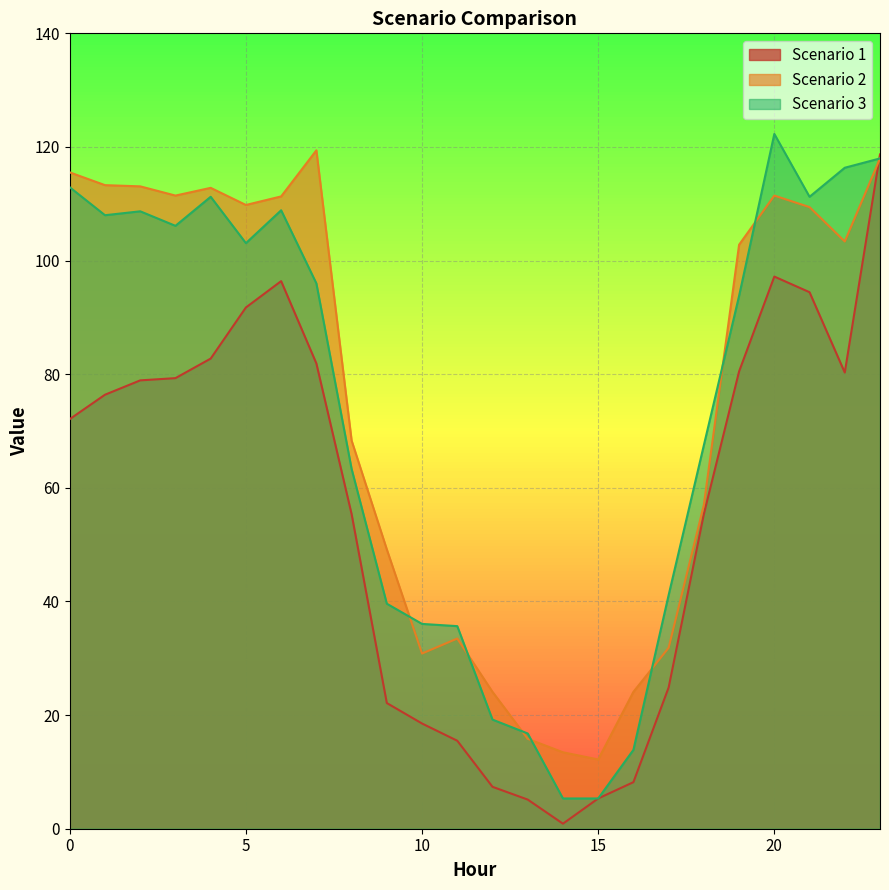

List the series in order of their peak value, lowest first.

Scenario 1, Scenario 2, Scenario 3